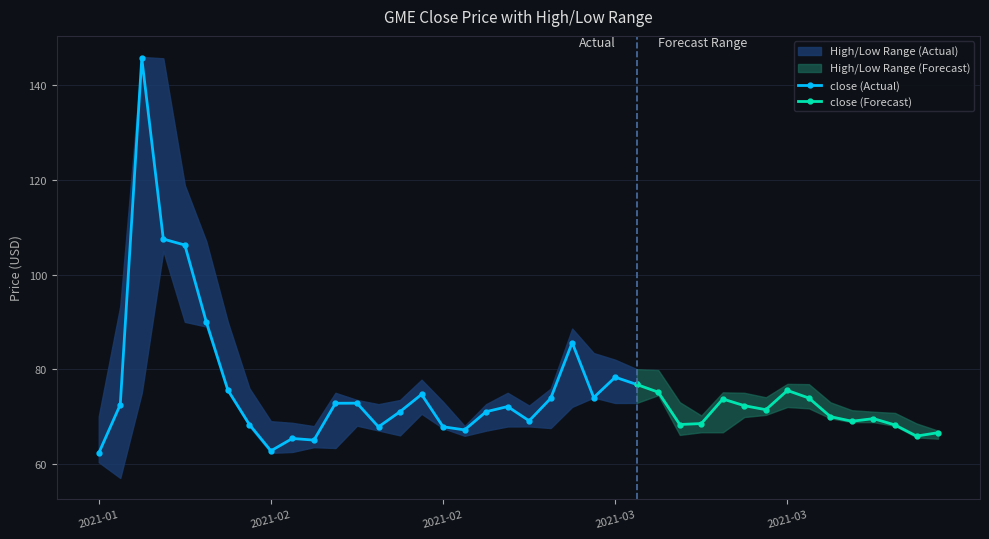

Which series has the largest total across all categories?

high